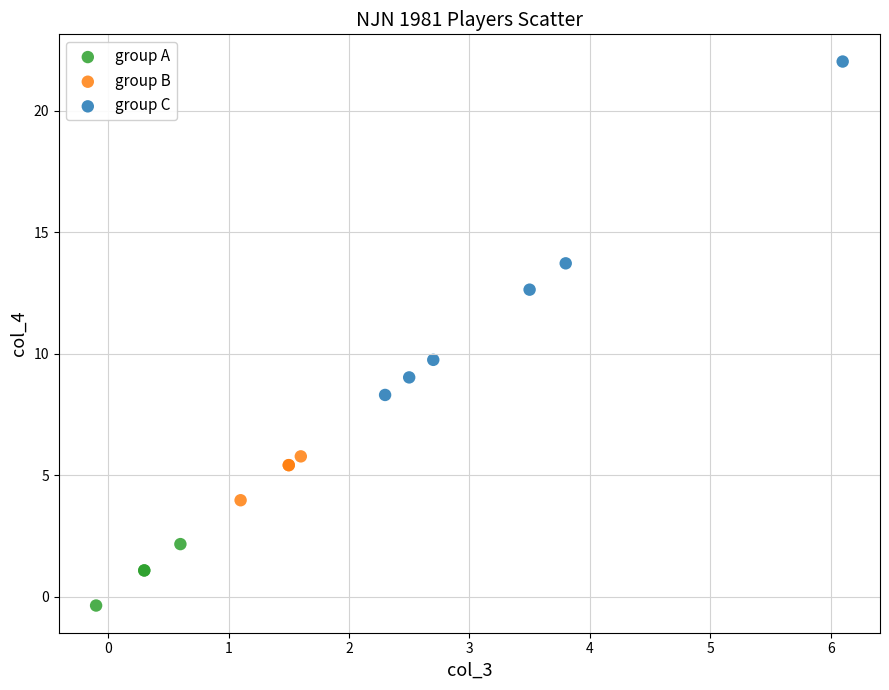

Which series has the widest spread of Y values?

group C